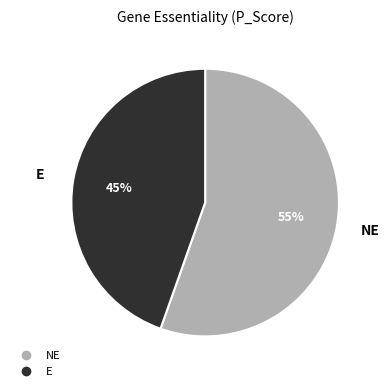

To the nearest percent, what is the average slice percentage?

50%